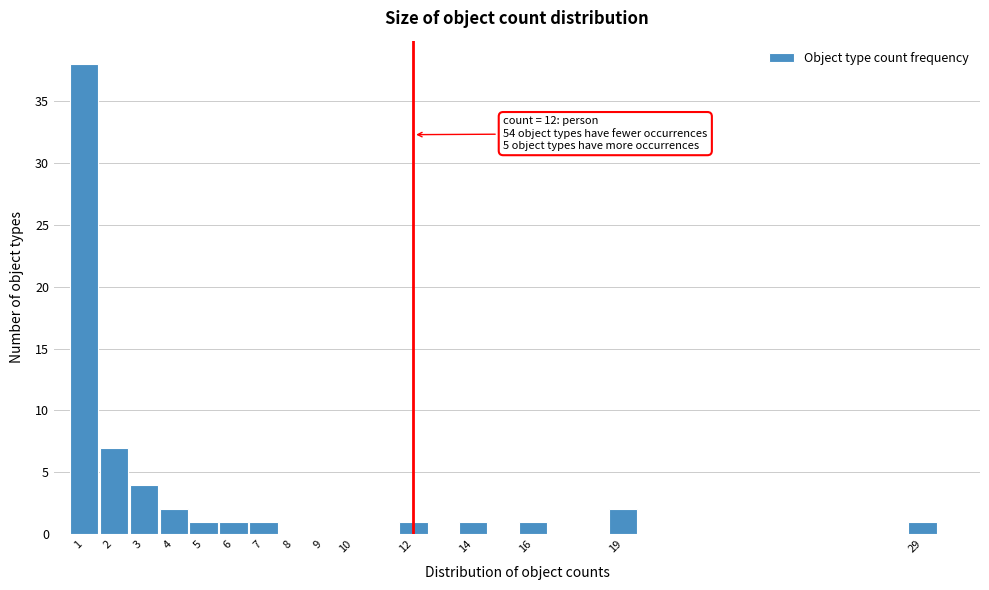

Over which range of the x-axis is the bar tallest?

0.5 to 1.5